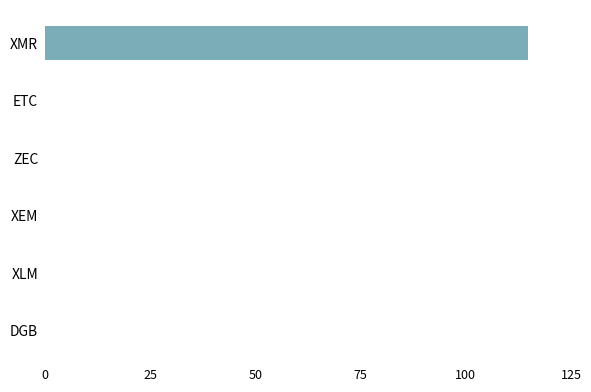

Reading top to bottom, extract all data points from this chart.

XMR=114.7	ETC=0.0	ZEC=0.0	XEM=0.0	XLM=0.0	DGB=0.0